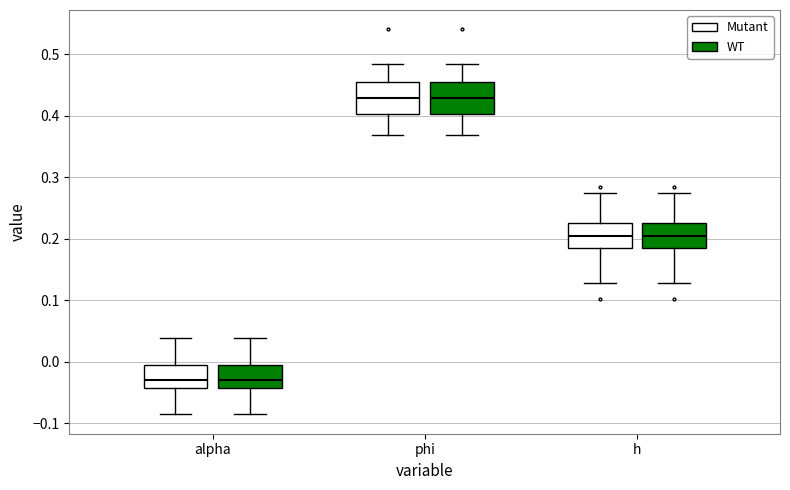

Reading left to right, transcribe this box plot: for each box, give where its median line is, the range the box spans, and where its two whiskers end, as read against the y-axis. The values are not printed on the chart, so give them approximately, as read against the axis.

alpha (Mutant): median -0.03, box -0.04 to 0.00, whiskers -0.09 to 0.04
alpha (WT): median -0.03, box -0.04 to 0.00, whiskers -0.09 to 0.04
phi (Mutant): median 0.43, box 0.40 to 0.45, whiskers 0.37 to 0.48
phi (WT): median 0.43, box 0.40 to 0.45, whiskers 0.37 to 0.48
h (Mutant): median 0.20, box 0.19 to 0.22, whiskers 0.13 to 0.27
h (WT): median 0.20, box 0.19 to 0.22, whiskers 0.13 to 0.27